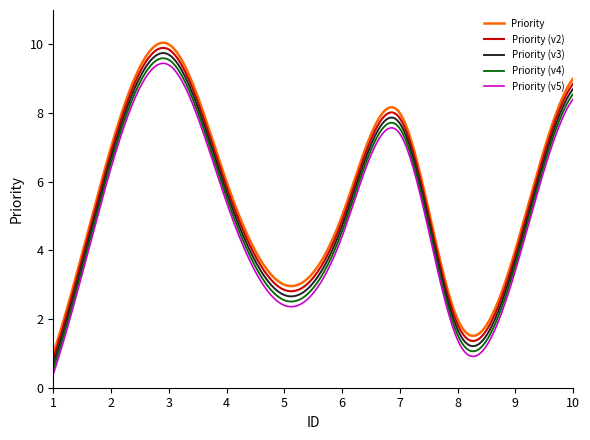

What is the lowest value of the Priority (v5) series?

0.4